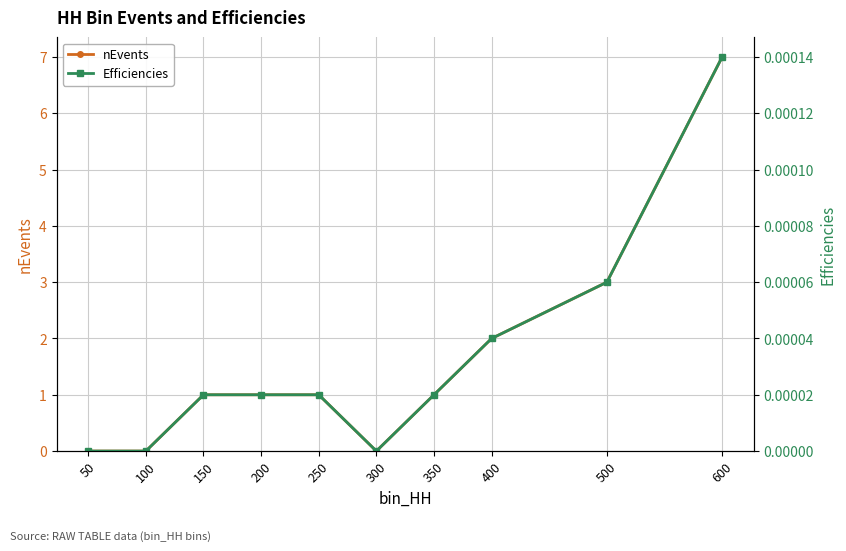

How many data points in nEvents are above 1?

3